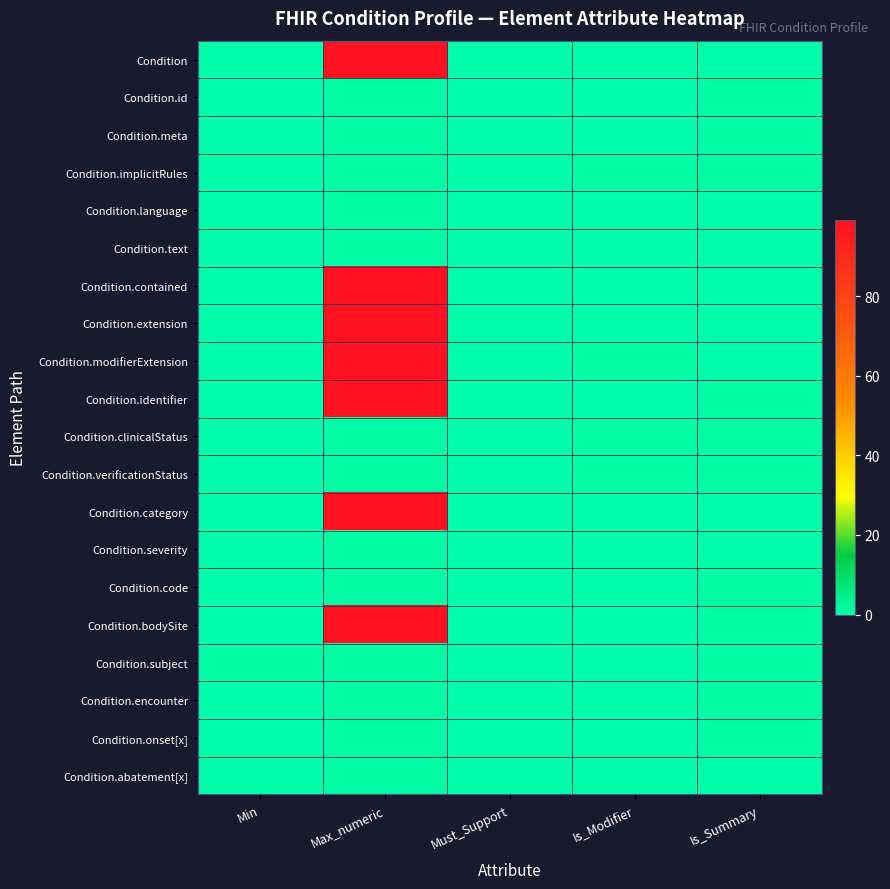

Rank the series at Is_Modifier from highest to lowest value.

Condition.implicitRules, Condition.modifierExtension, Condition.clinicalStatus, Condition.verificationStatus, Condition, Condition.id, Condition.meta, Condition.language, Condition.text, Condition.contained, Condition.extension, Condition.identifier, Condition.category, Condition.severity, Condition.code, Condition.bodySite, Condition.subject, Condition.encounter, Condition.onset[x], Condition.abatement[x]